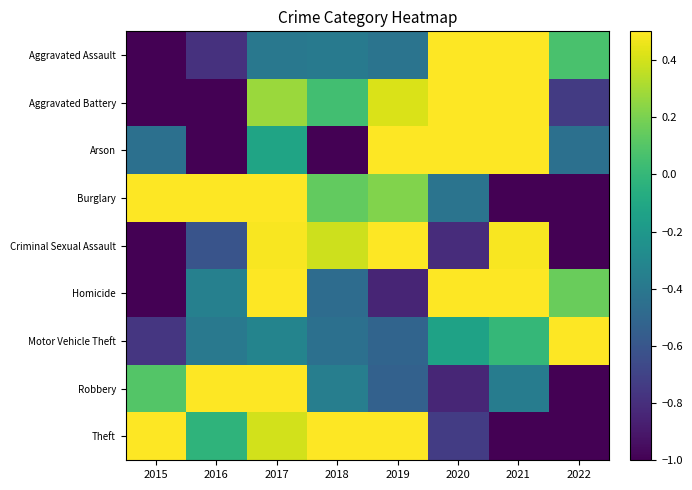

At which category does the chart reach its peak across all series?

2021